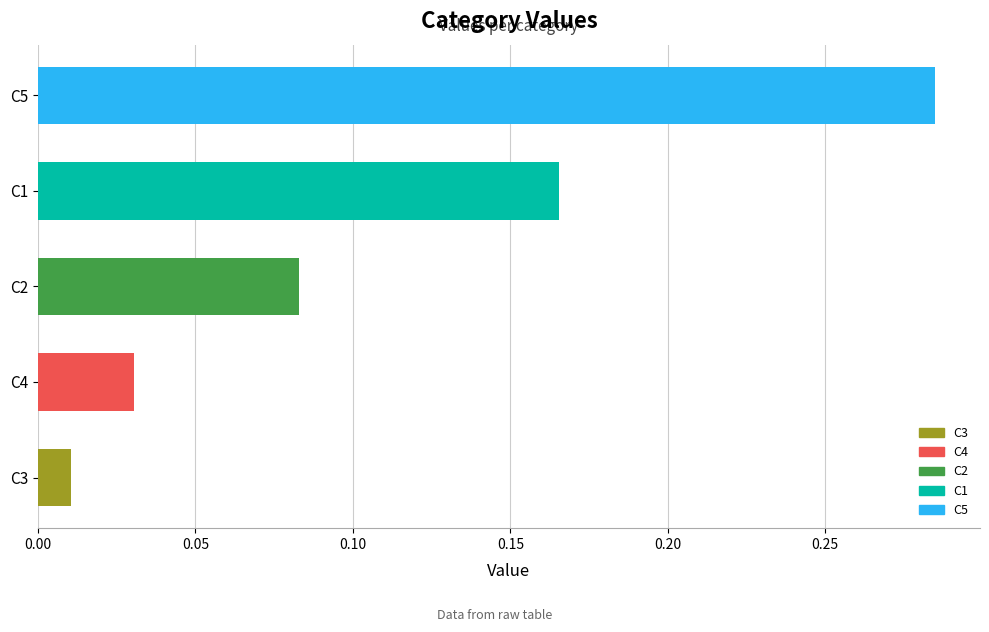

What is the sum of all values?

0.6